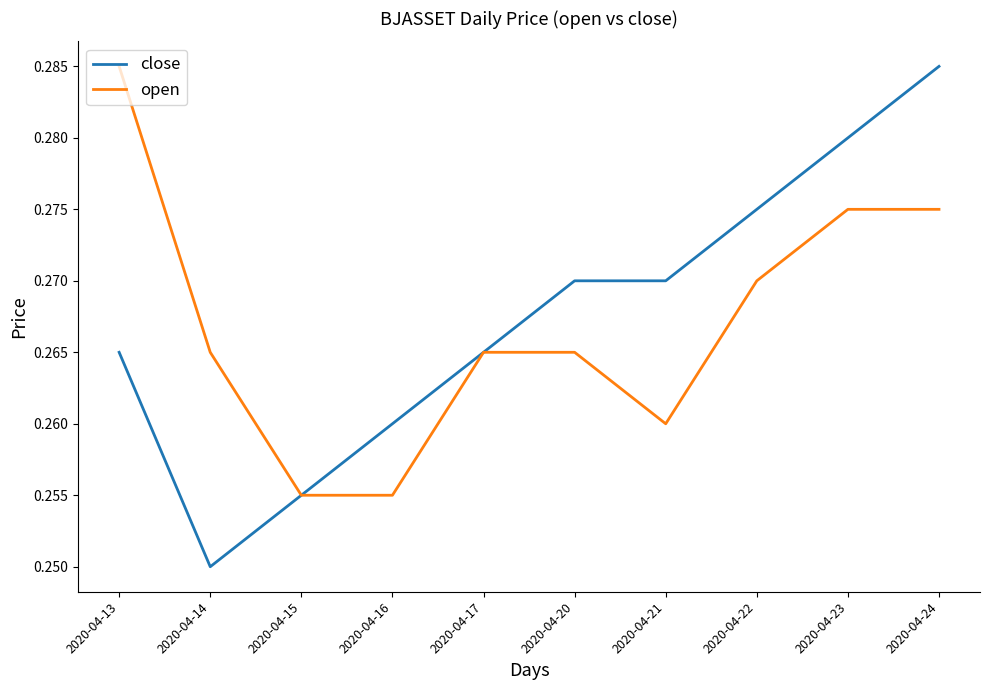

How many open values are between 0 and 1?

10